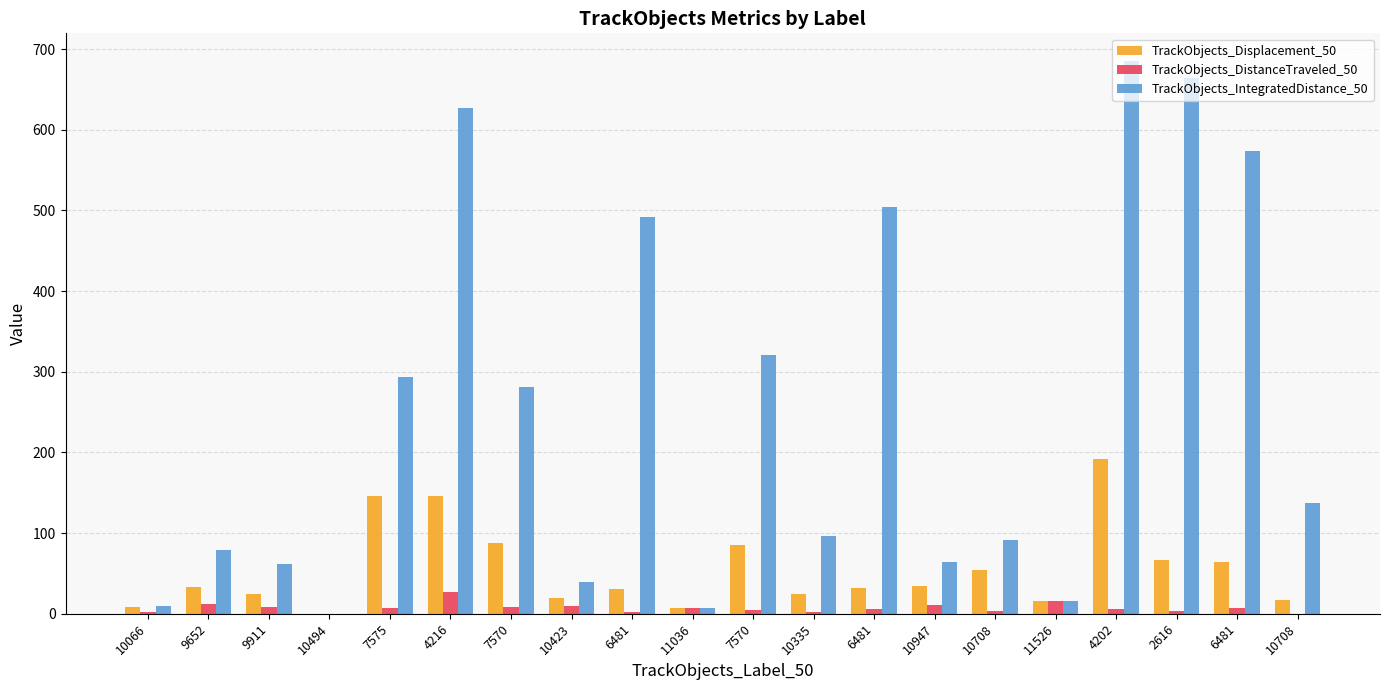

How many values in the TrackObjects_Displacement_50 series exceed 32?

10